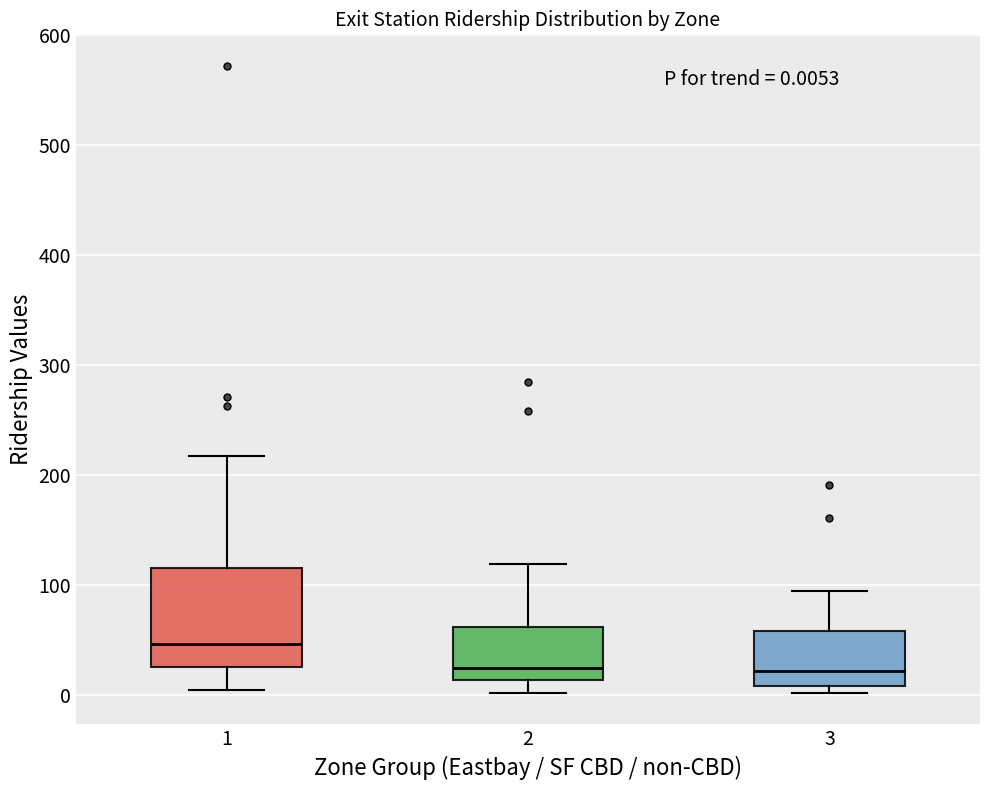

Comparing the boxes themselves (not the whiskers), which one is the tallest?

1